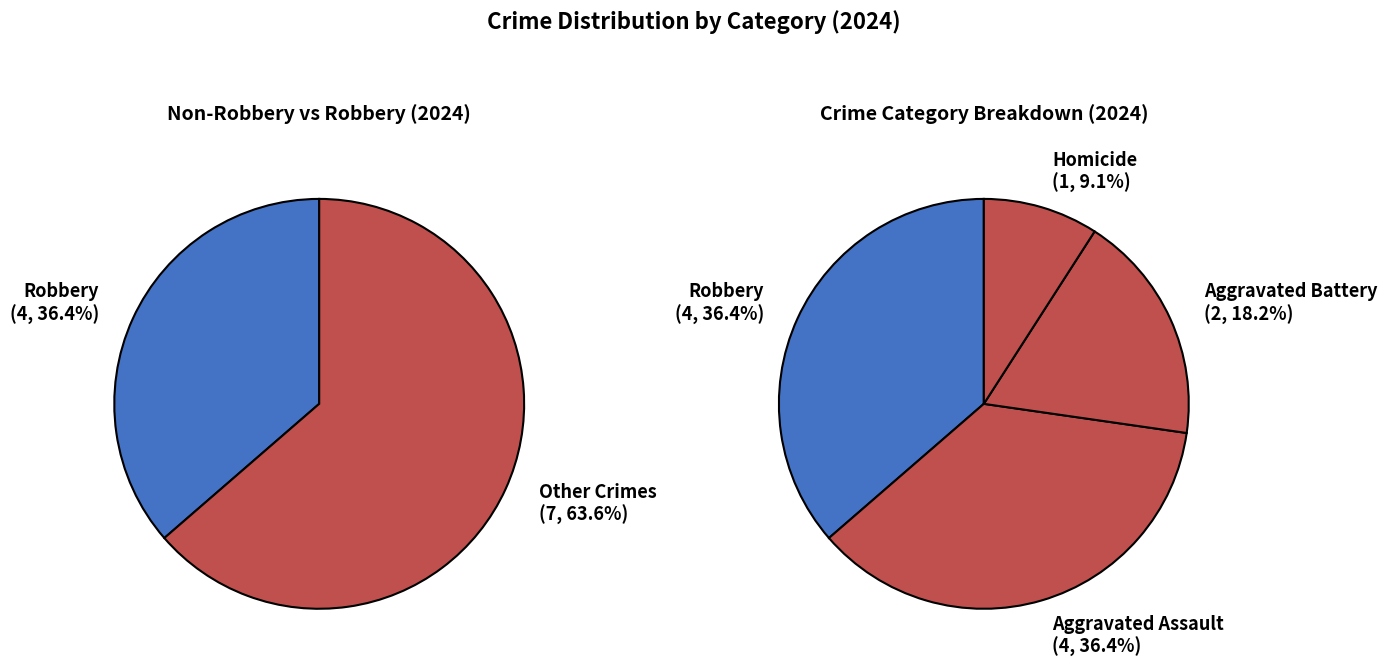

What portion of the pie excludes Aggravated Assault?

63.6%